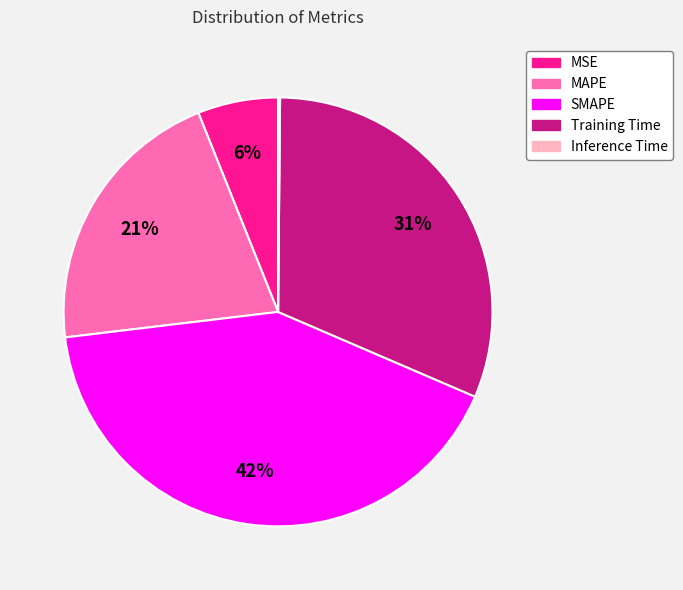

Which slice is the largest?

SMAPE